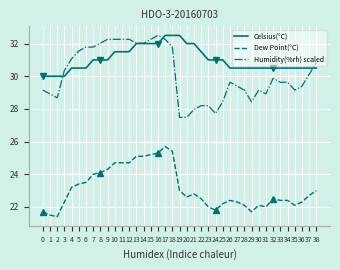

The value of Humidity(%rh) scaled at 25 is 28.4. True or false?

True